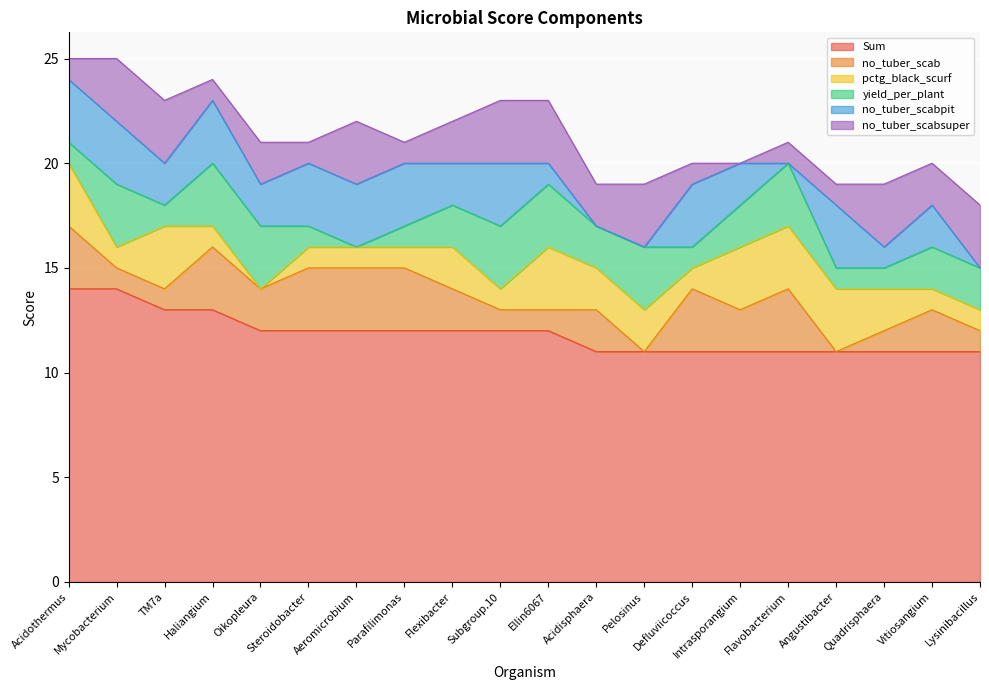

The no_tuber_scabsuper series shows 2 at Subgroup.10. True or false?

False